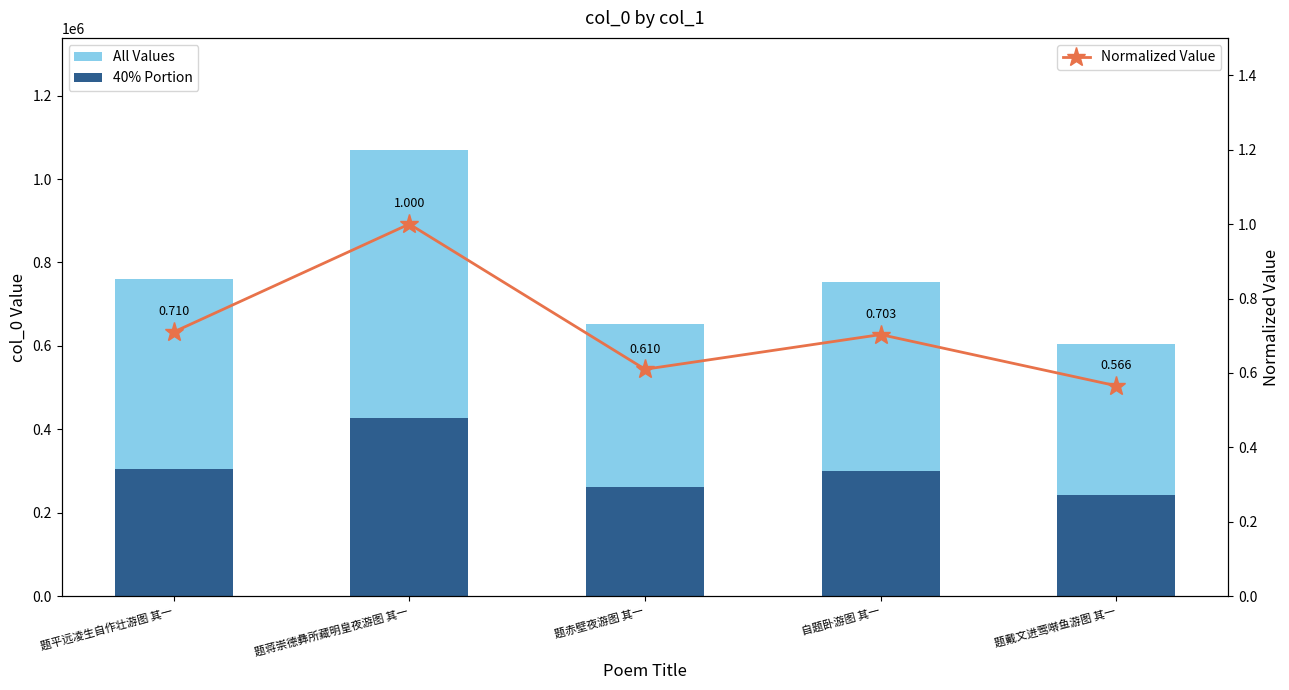

What is the label of the 1st bar from the right?

题戴文进莺啭鱼游图 其一